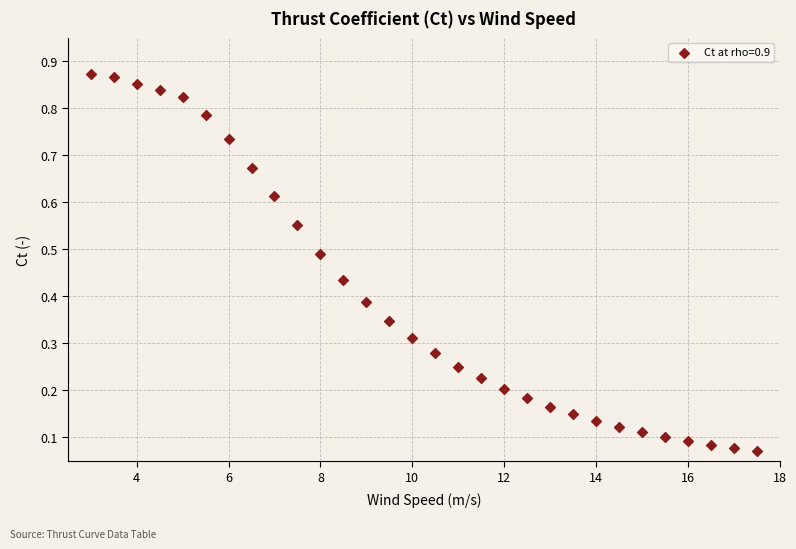

What is the range of X values (max minus min)?

14.5